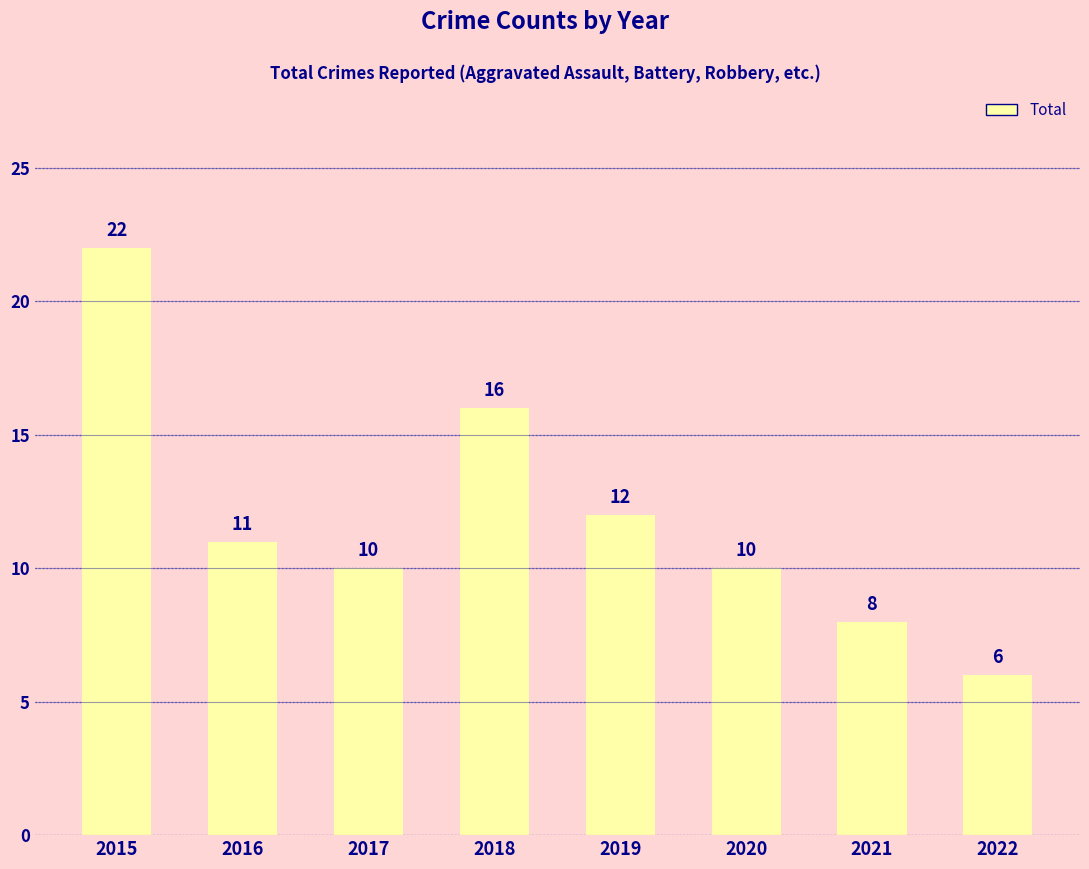

What is the sum of the values at 2015 and 2021?

30